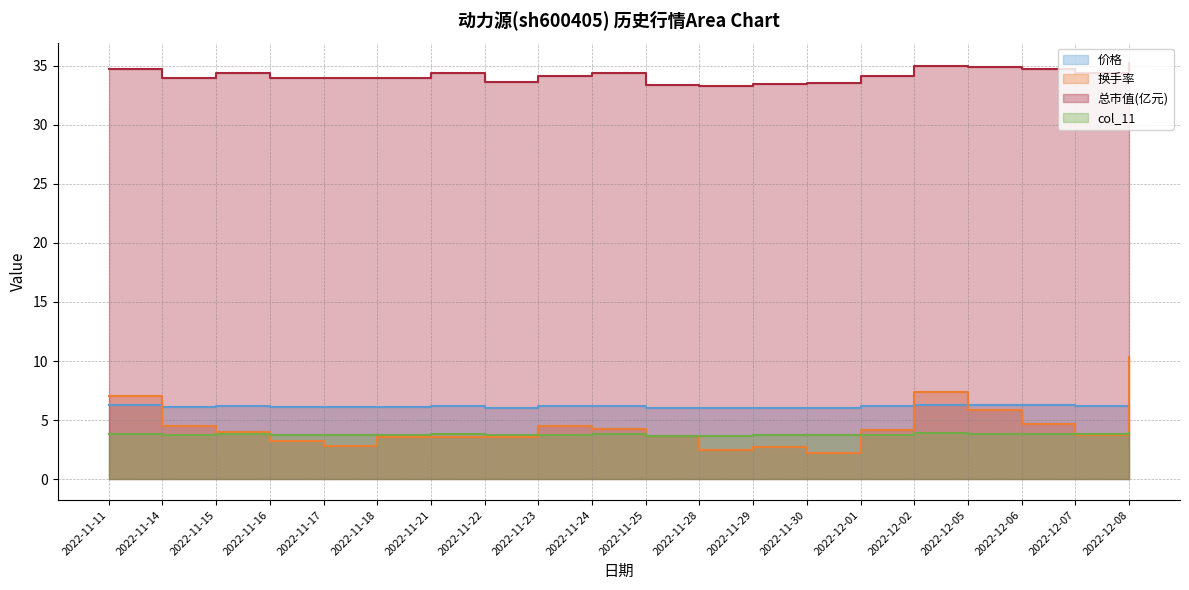

Which series has the largest range (max minus min)?

换手率